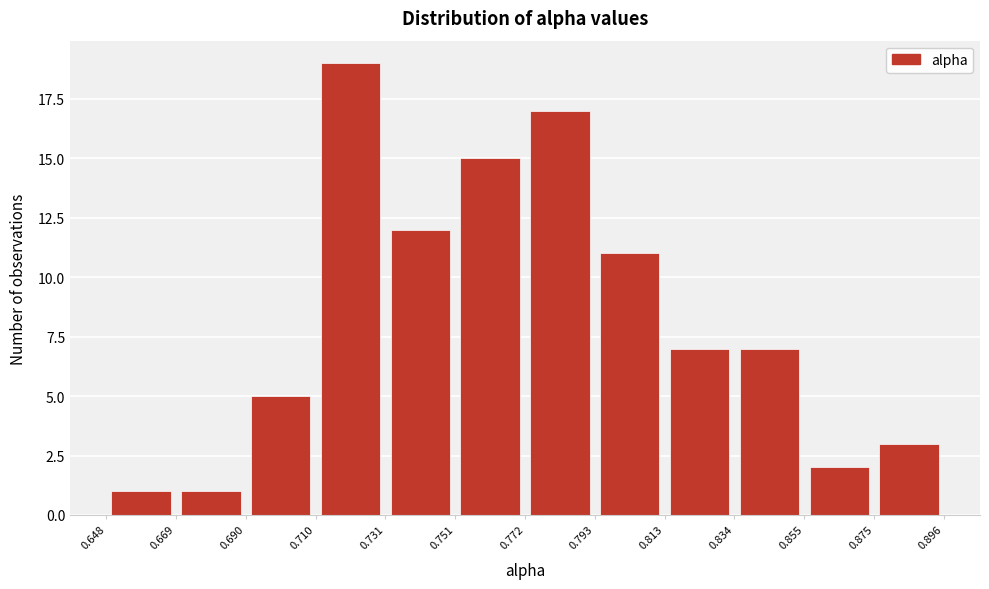

Reading left to right, list every bar in this chart as the range it spans on the x-axis followed by its height. The values are not printed on the chart, so give them approximately, as read against the axis.

0.648 to 0.669: 1
0.669 to 0.690: 1
0.690 to 0.710: 5
0.710 to 0.731: 19
0.731 to 0.751: 12
0.751 to 0.772: 15
0.772 to 0.793: 17
0.793 to 0.813: 11
0.813 to 0.834: 7
0.834 to 0.855: 7
0.855 to 0.875: 2
0.875 to 0.896: 3